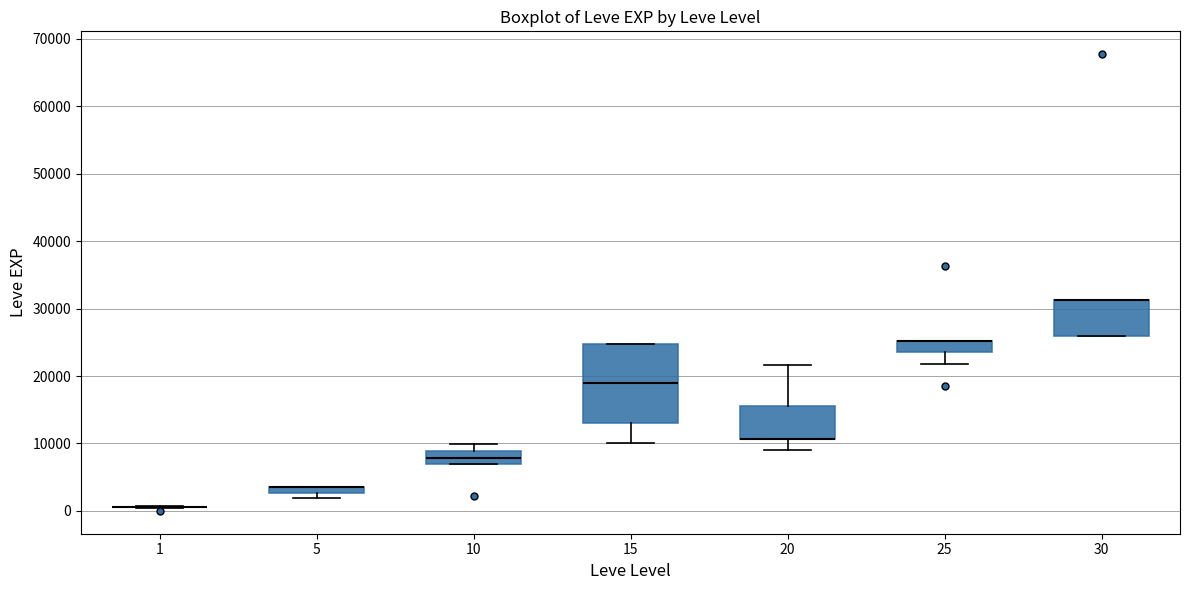

Which box is the tallest, from its lower edge to its upper edge?

15